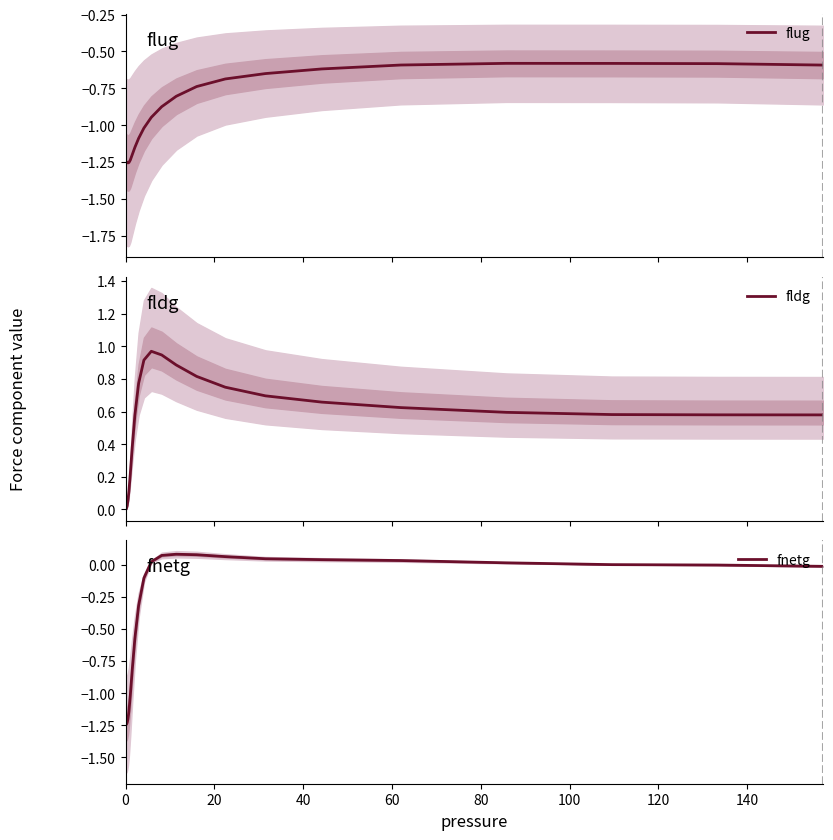

What is the smallest value displayed?

-1.3